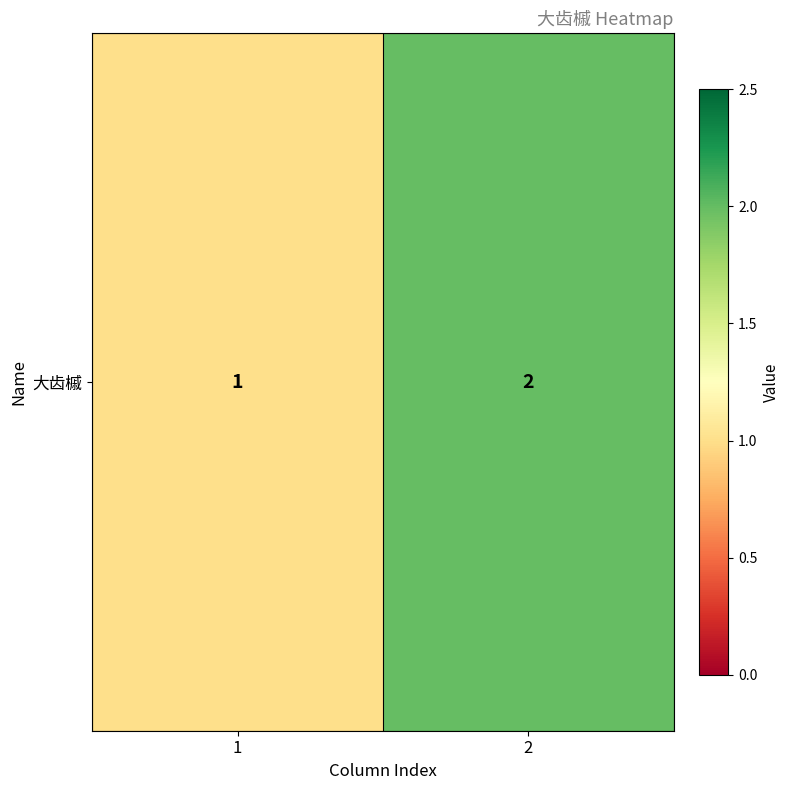

What is the change in value from 1 to 2?

+1